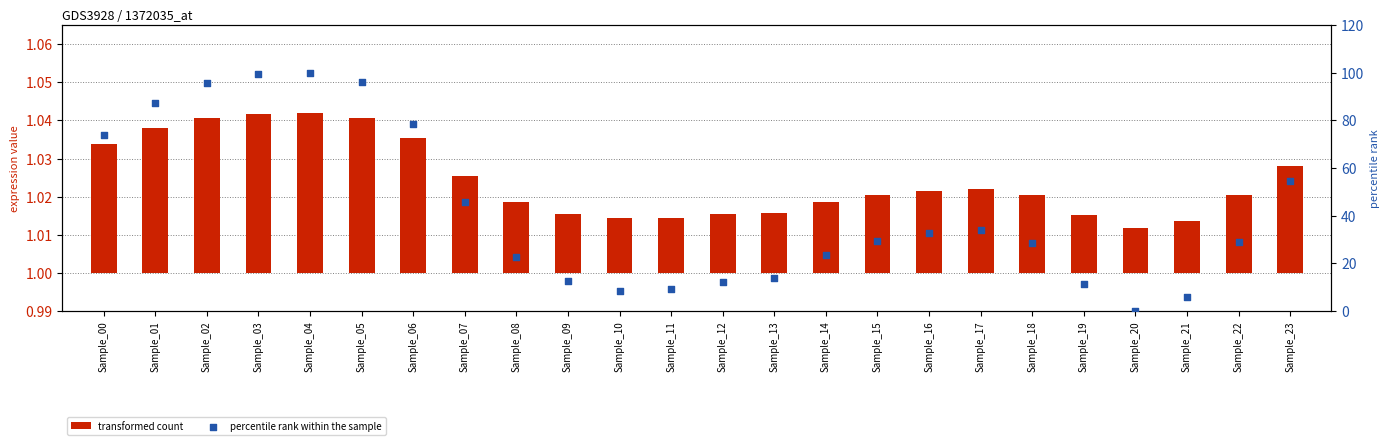

Which series has the widest spread of Y values?

percentile rank within the sample